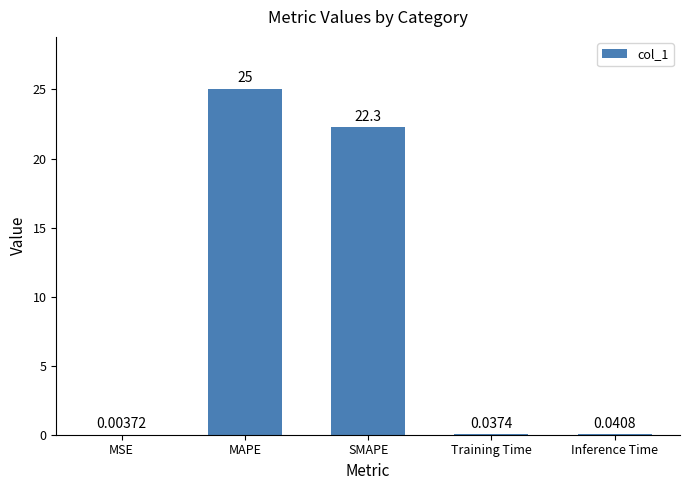

At which category does the chart reach its peak across all series?

MAPE